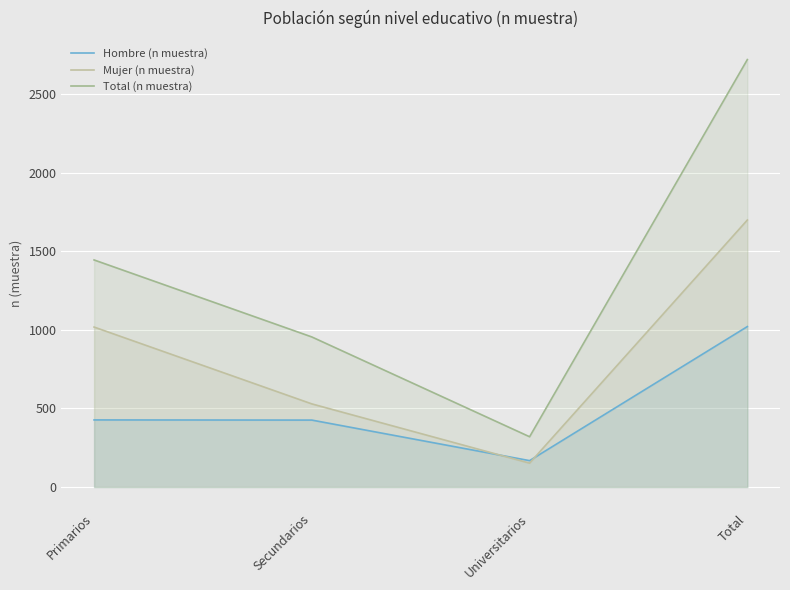

What is the label of the 2nd point from the right?

Universitarios